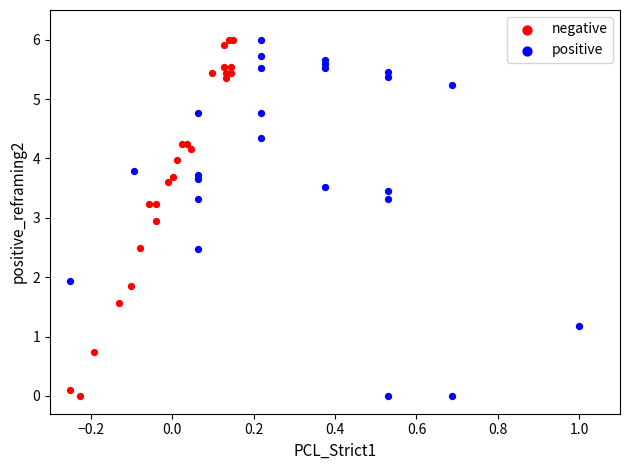

What are all the series names shown in the legend?

negative, positive